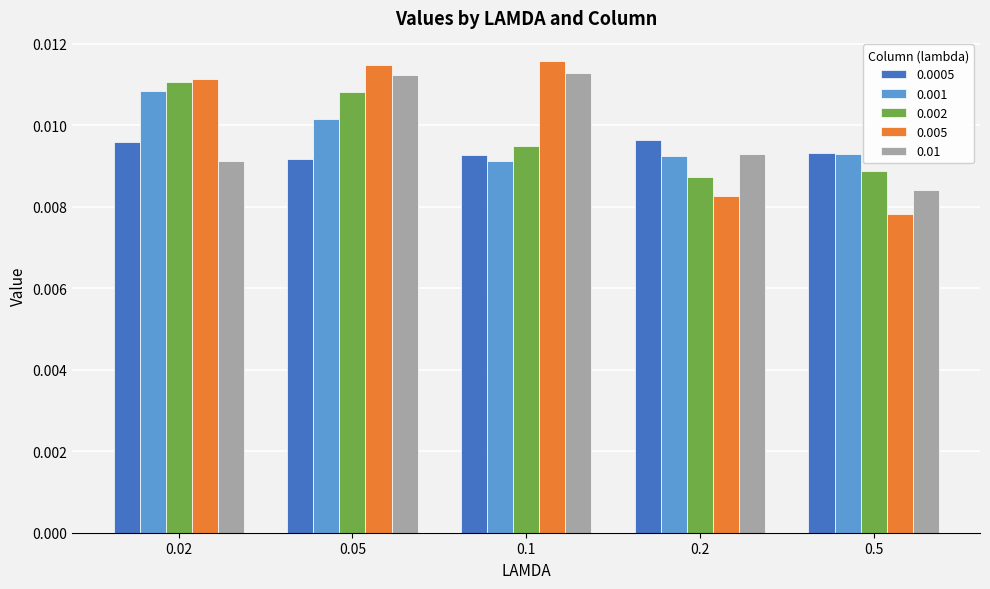

Count the 0.005 values in the range 0 to 1.

5